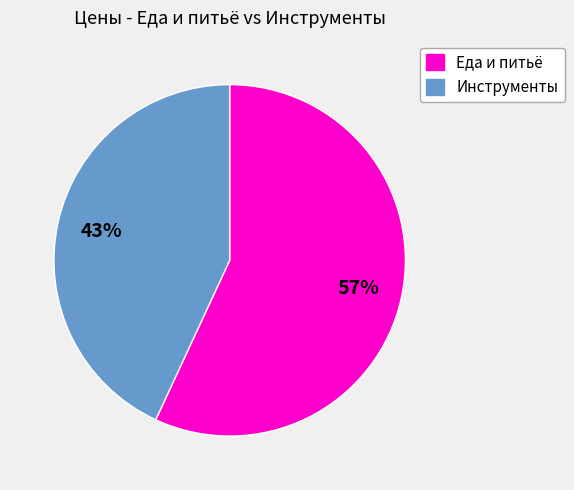

To the nearest percent, what is the average slice percentage?

50%